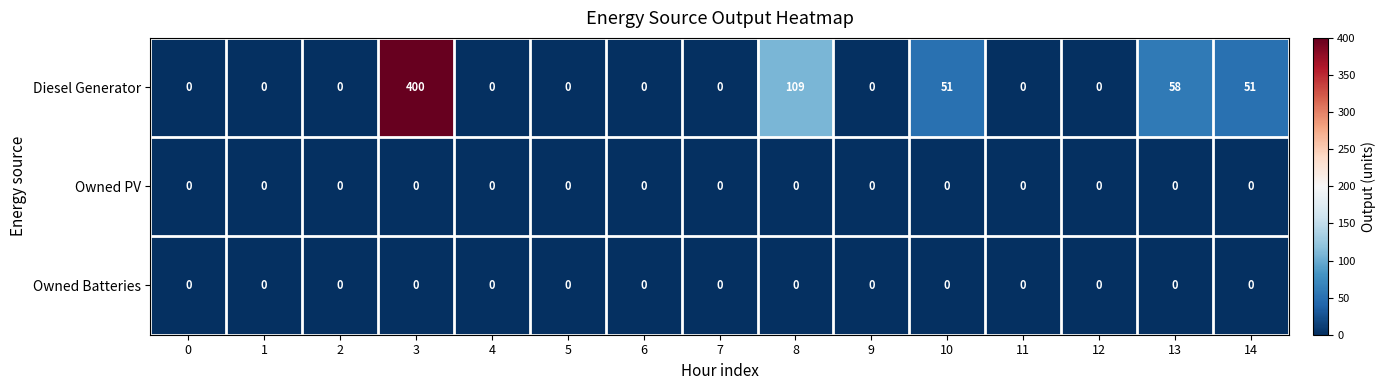

At how many categories does at least one series exceed 255?

1